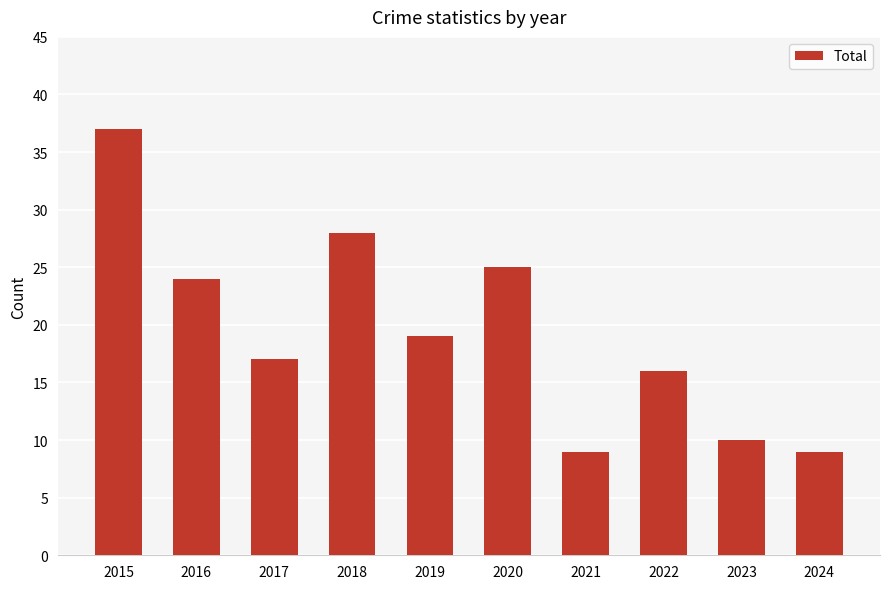

Reading left to right, transcribe all the data shown in this chart.

2015=37	2016=24	2017=17	2018=28	2019=19	2020=25	2021=9	2022=16	2023=10	2024=9